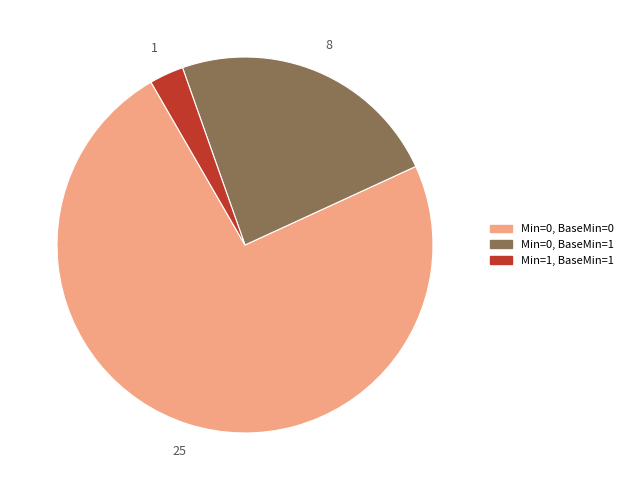

Is it true that Min=0, BaseMin=0 is 74% of the pie?

True